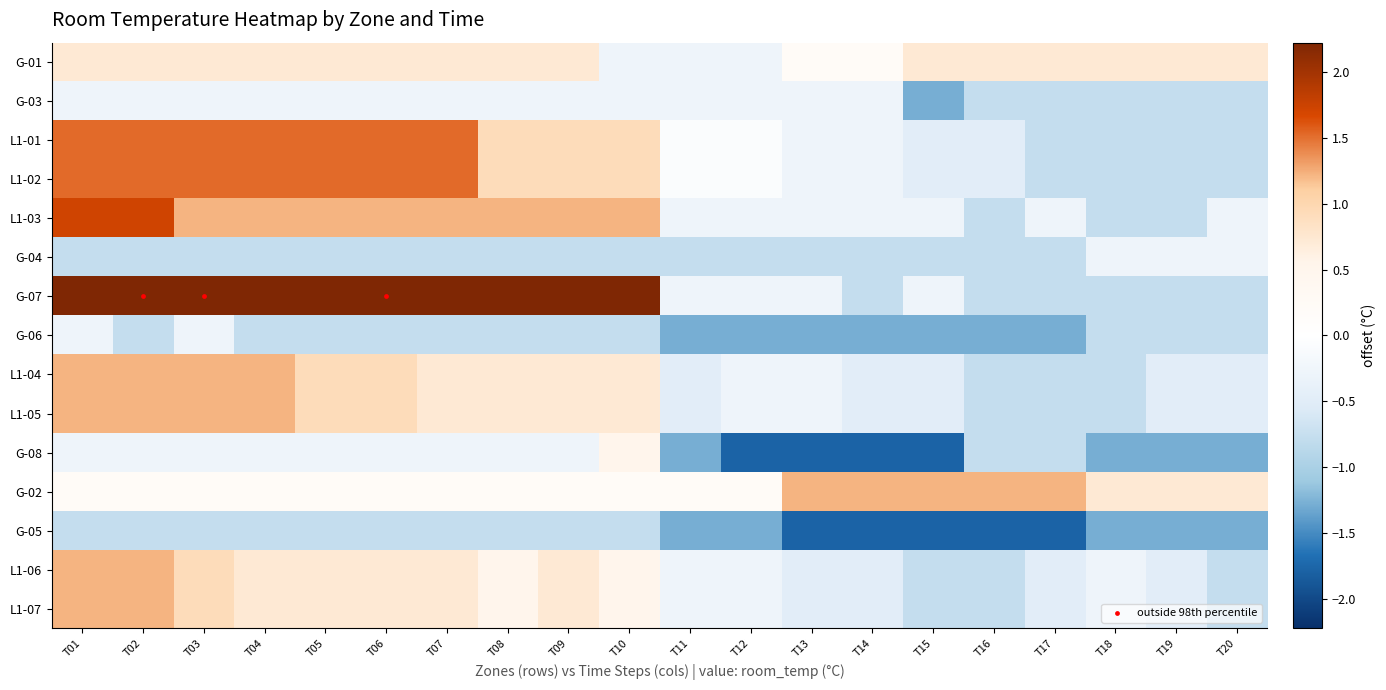

True or false: G-07 has a value of -0.8 at T20.

True